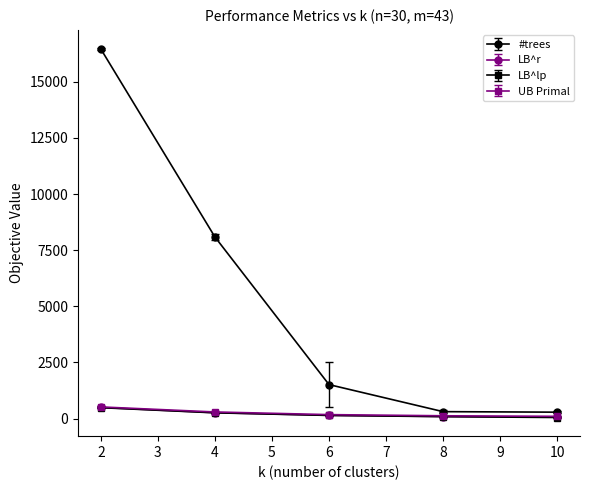

True or false: #trees has more than 1 points higher than both neighbors.

False